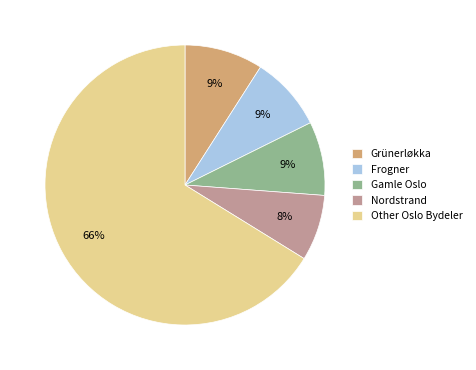

To the nearest percent, what is the average slice percentage?

20%